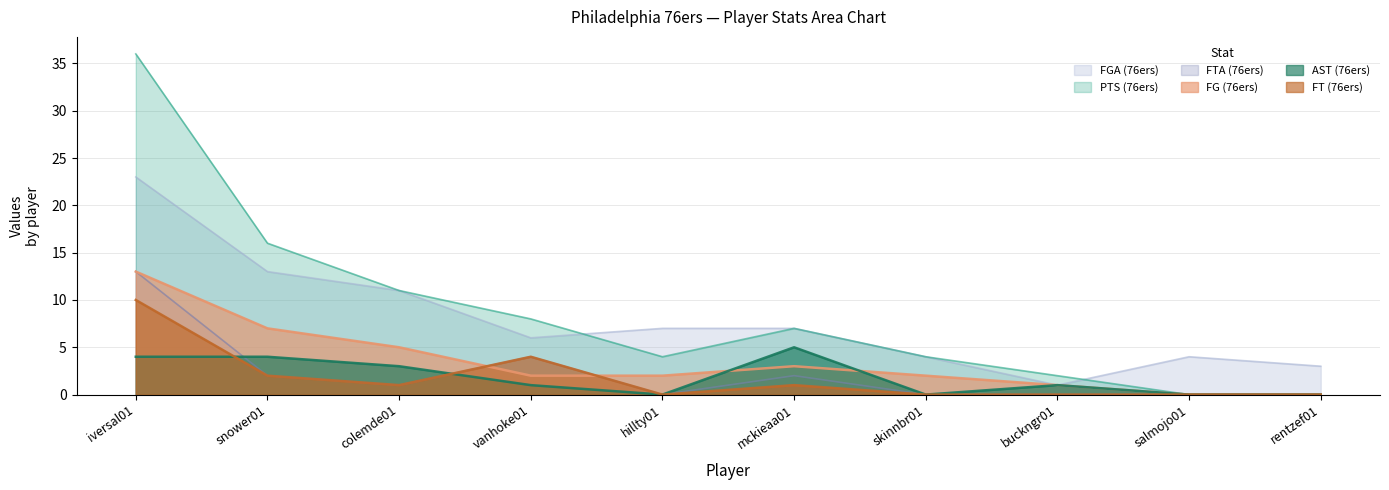

How many interior local peaks does the FTA (76ers) series have?

2